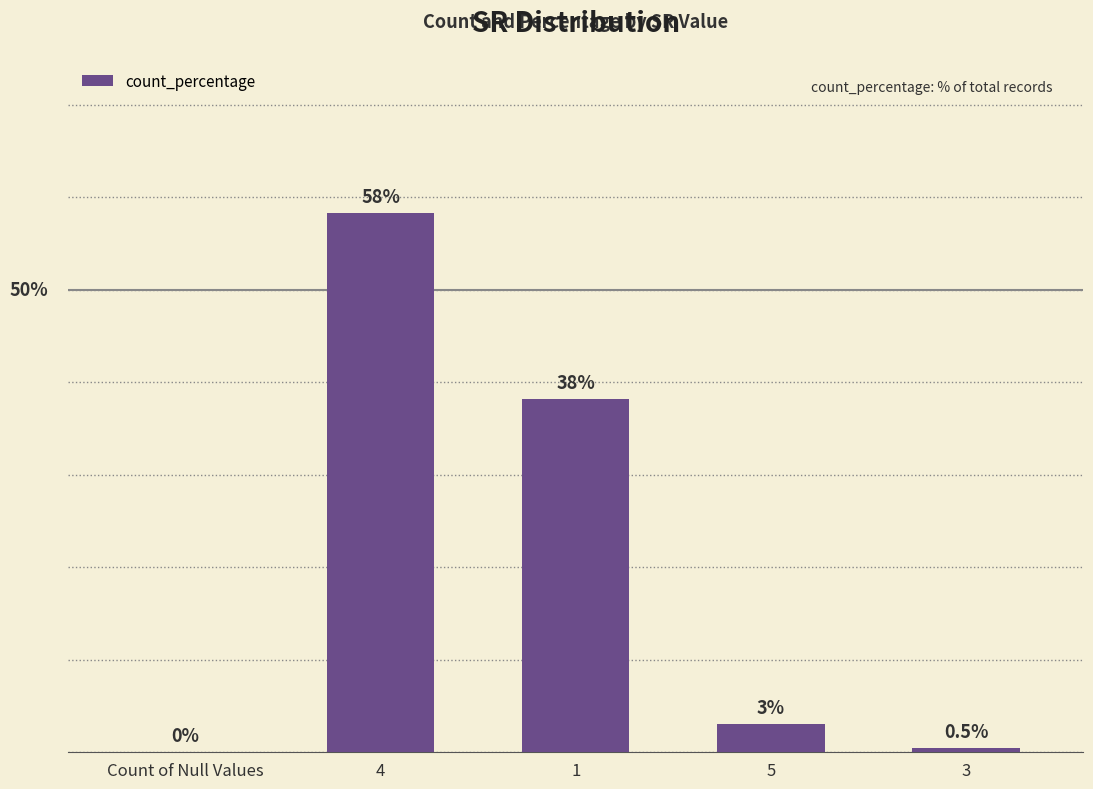

What is the change in value from 4 to 1?

-20.1